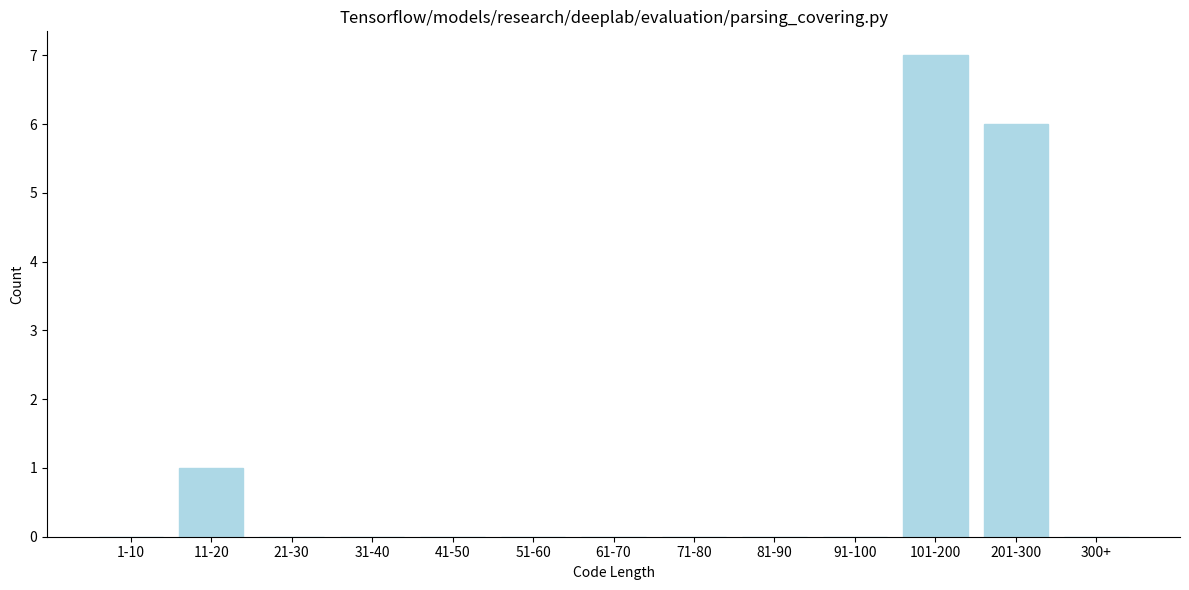

Reading left to right, extract all data points from this chart.

1-10=0	11-20=1	21-30=0	31-40=0	41-50=0	51-60=0	61-70=0	71-80=0	81-90=0	91-100=0	101-200=7	201-300=6	300+=0